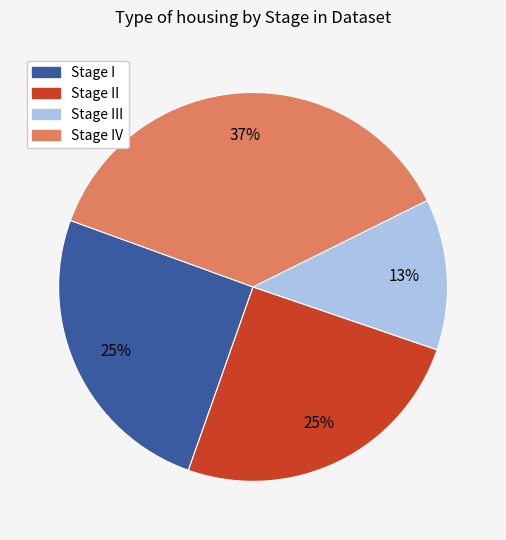

Does any single category account for the majority?

No